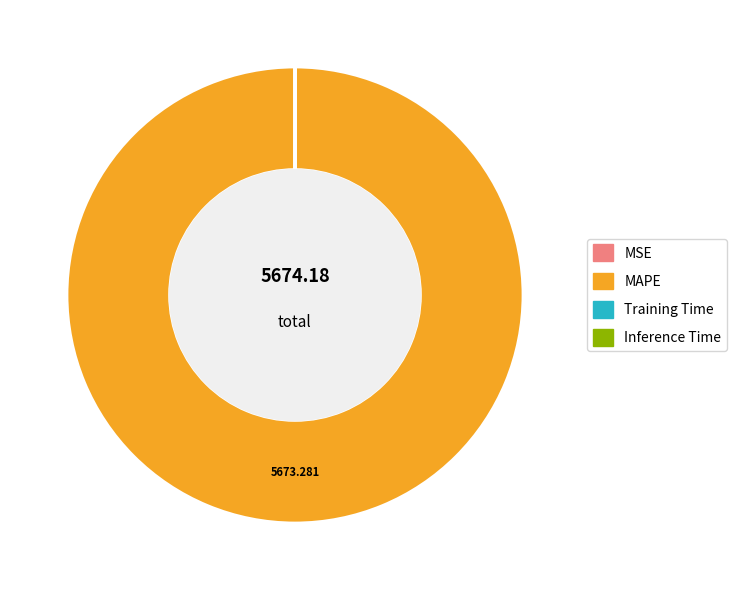

What is the majority slice?

MAPE